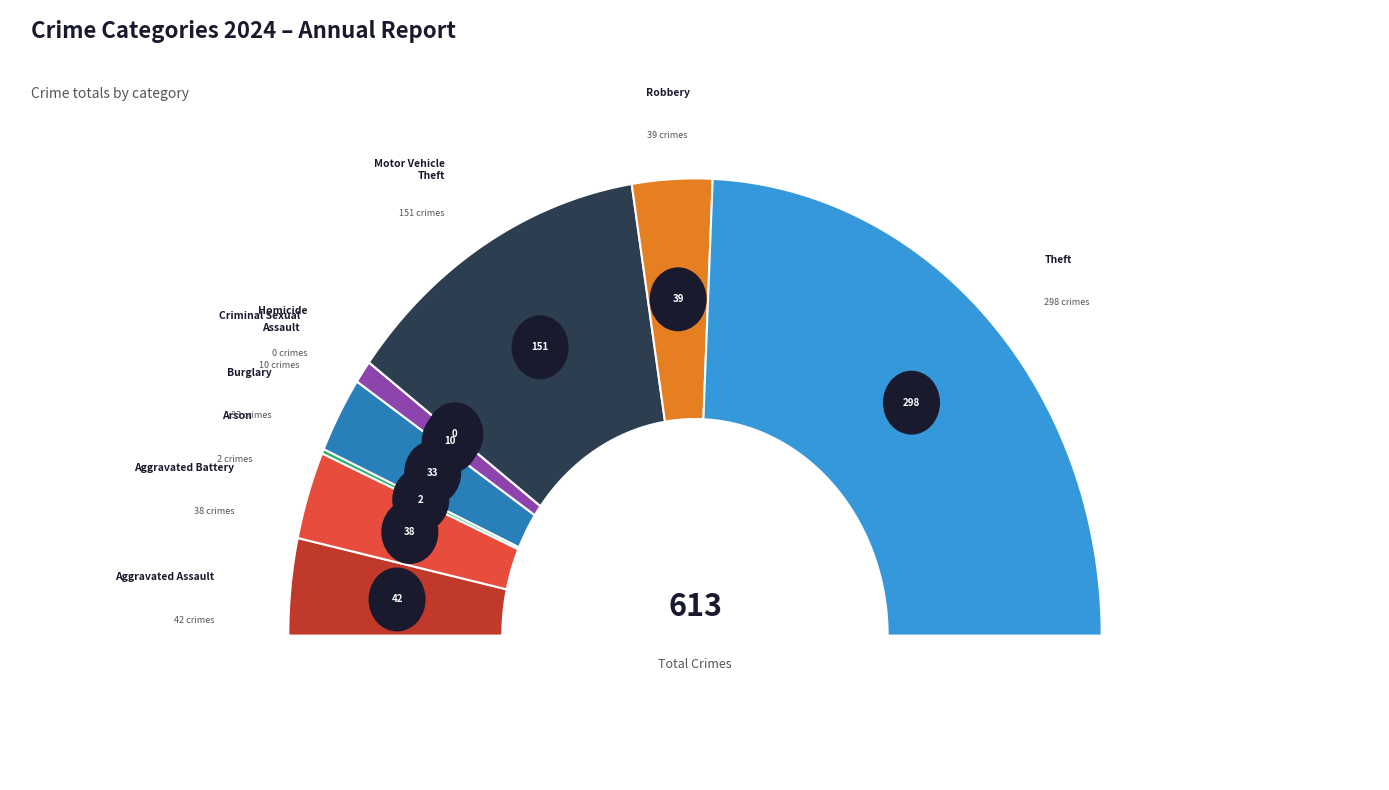

To the nearest percent, what is the difference between the Motor Vehicle Theft and Burglary slice percentages?

19%